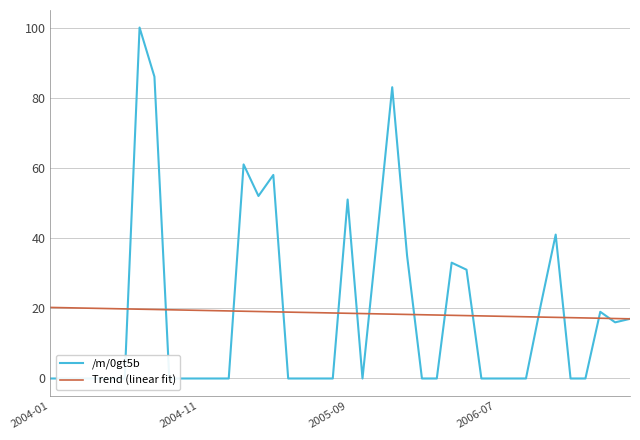

After their last crossing, which series has the higher values: /m/0gt5b or Trend (linear fit)?

Trend (linear fit)